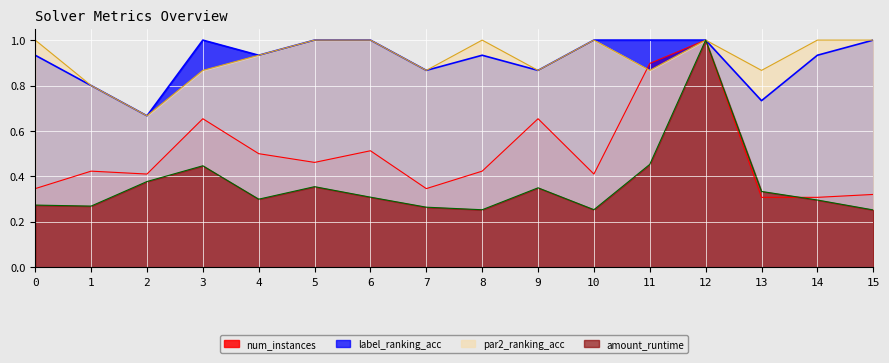

Reading left to right, transcribe all the data shown in this chart.

amount_runtime: 0.3	0.3	0.4	0.4	0.3	0.4	0.3	0.3	0.3	0.3	0.3	0.5	1.0	0.3	0.3	0.3
label_ranking_acc: 0.9	0.8	0.7	1.0	0.9	1.0	1.0	0.9	0.9	0.9	1.0	1.0	1.0	0.7	0.9	1.0
par2_ranking_acc: 1.0	0.8	0.7	0.9	0.9	1.0	1.0	0.9	1.0	0.9	1.0	0.9	1.0	0.9	1.0	1.0
num_instances: 0.3	0.4	0.4	0.7	0.5	0.5	0.5	0.3	0.4	0.7	0.4	0.9	1.0	0.3	0.3	0.3